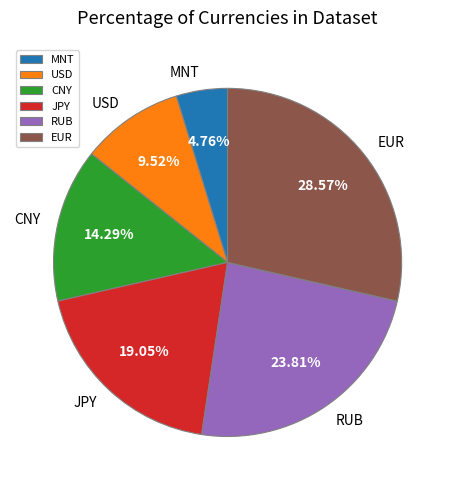

What percentage do EUR and RUB together represent?

52.4%